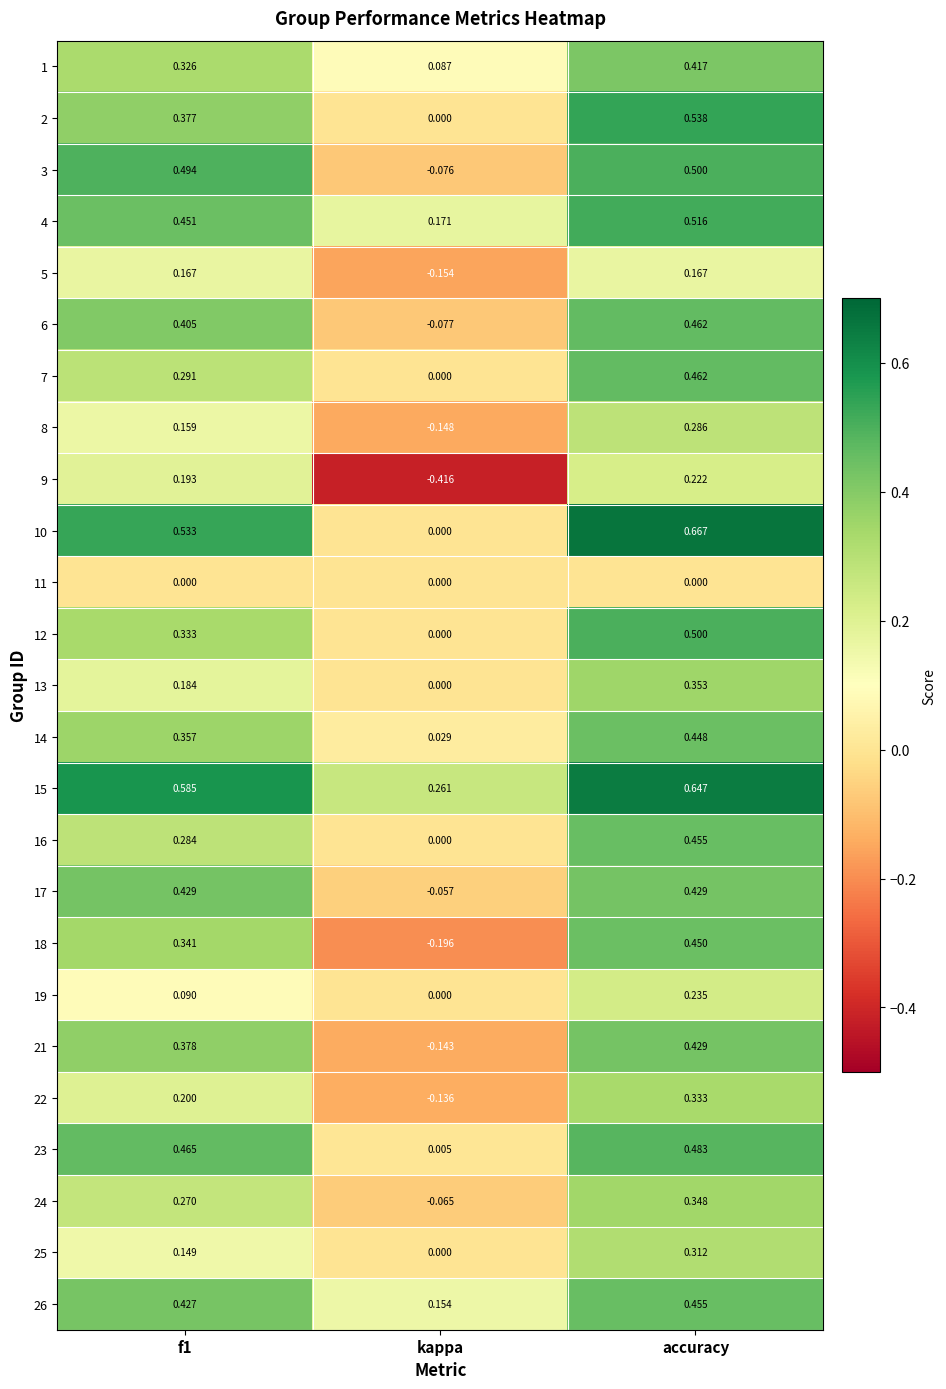

At which label does 6 reach its minimum?

kappa